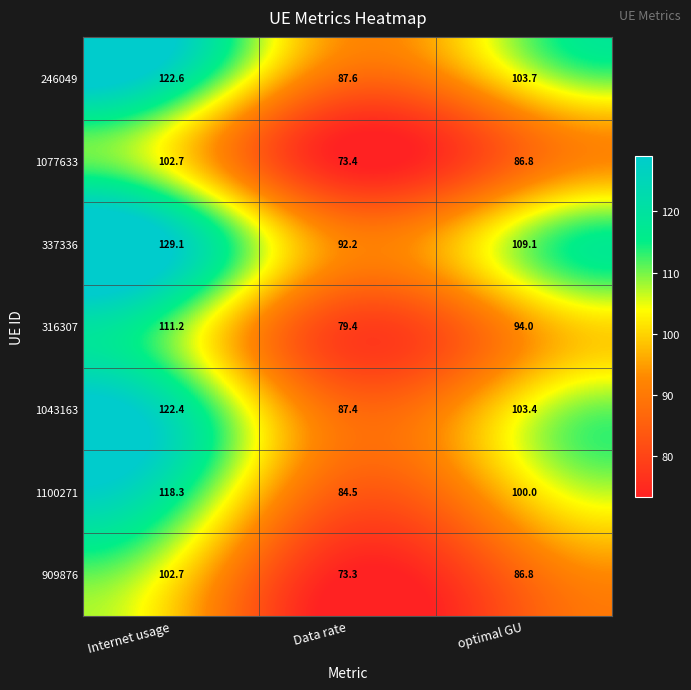

What is the total value across all series at optimal GU?

683.8